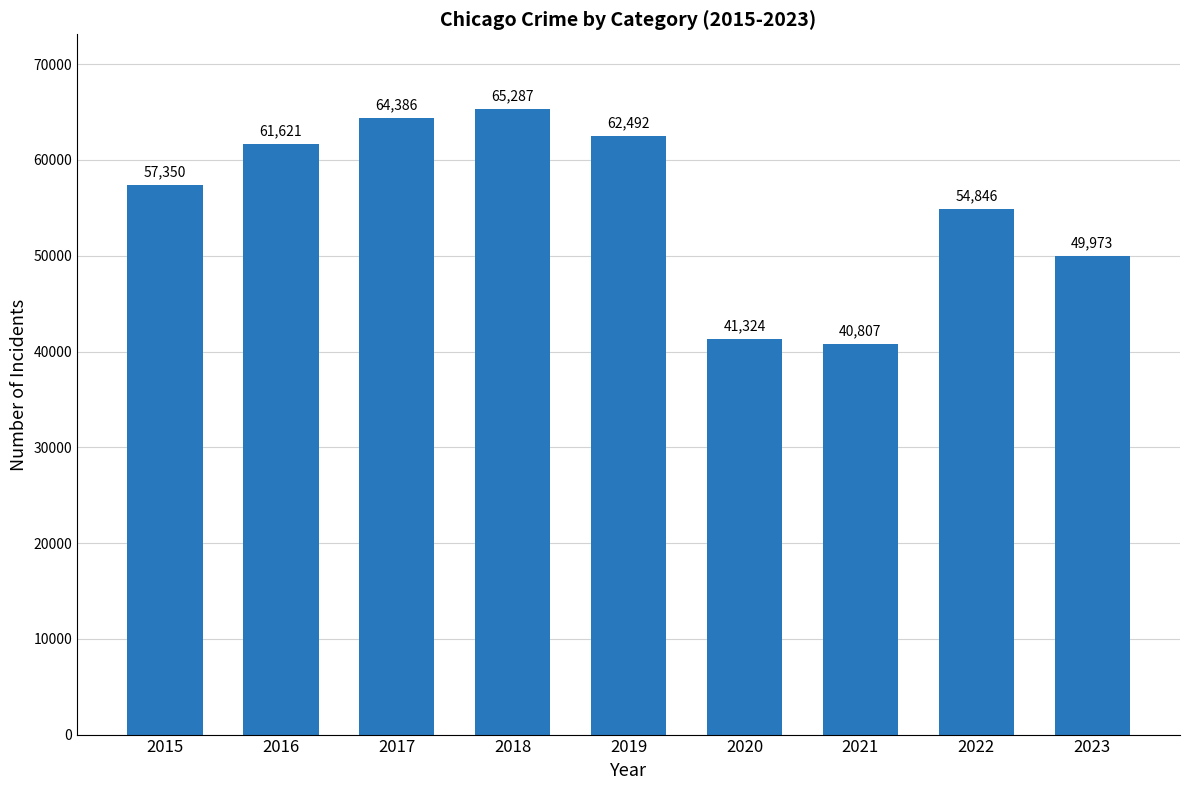

At which label is the value closest to 53047?

2022